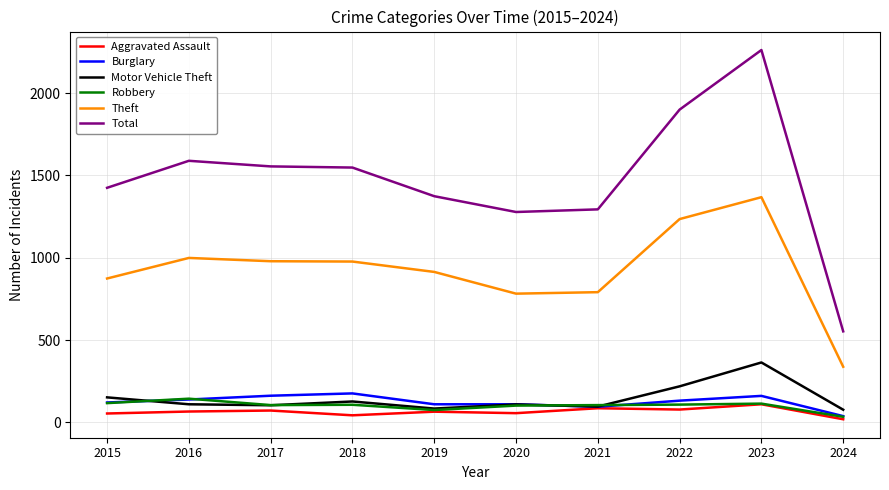

What is the difference between the Motor Vehicle Theft values at 2021 and 2015?

56